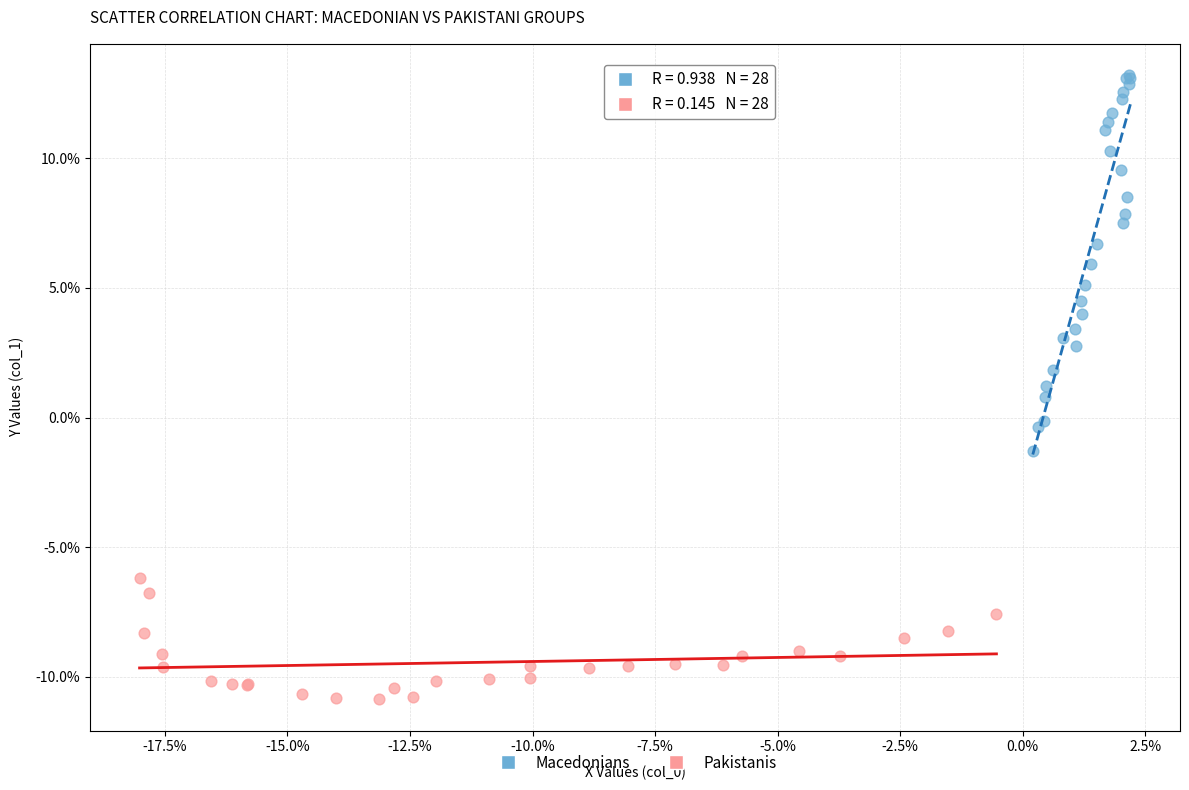

What are all the series names shown in the legend?

Macedonians, Pakistanis